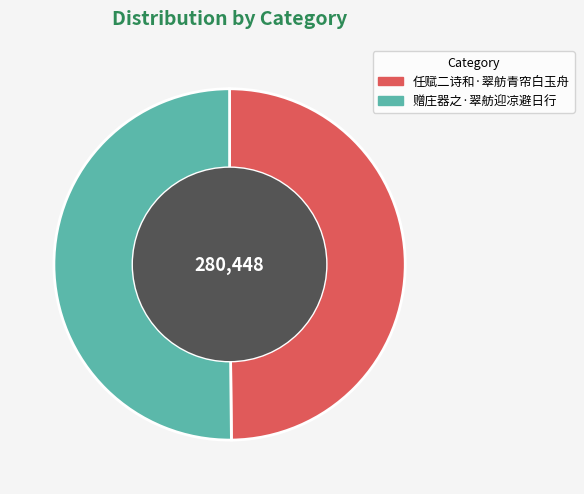

Is it true that 任赋二诗和·翠舫青帘白玉舟 is 36% of the pie?

False